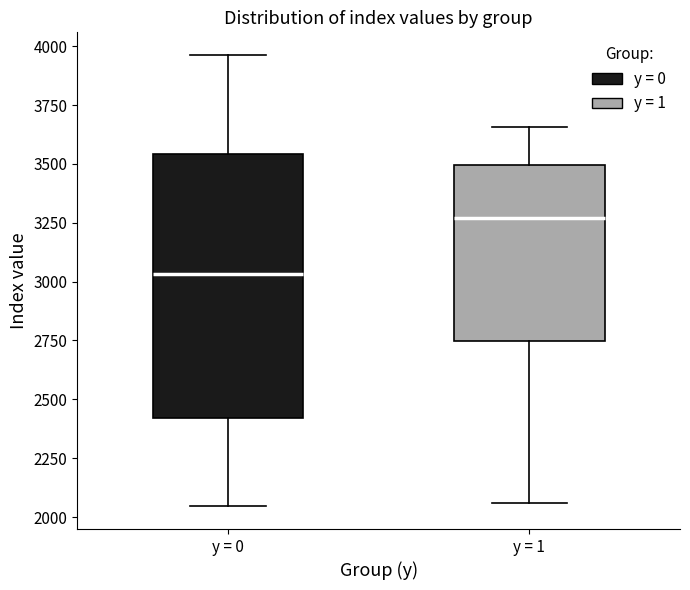

Which box's median line is the lowest?

y = 0